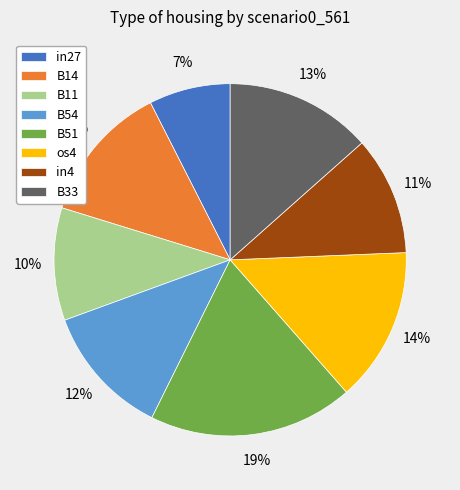

Between B14 and in4, which is larger?

B14